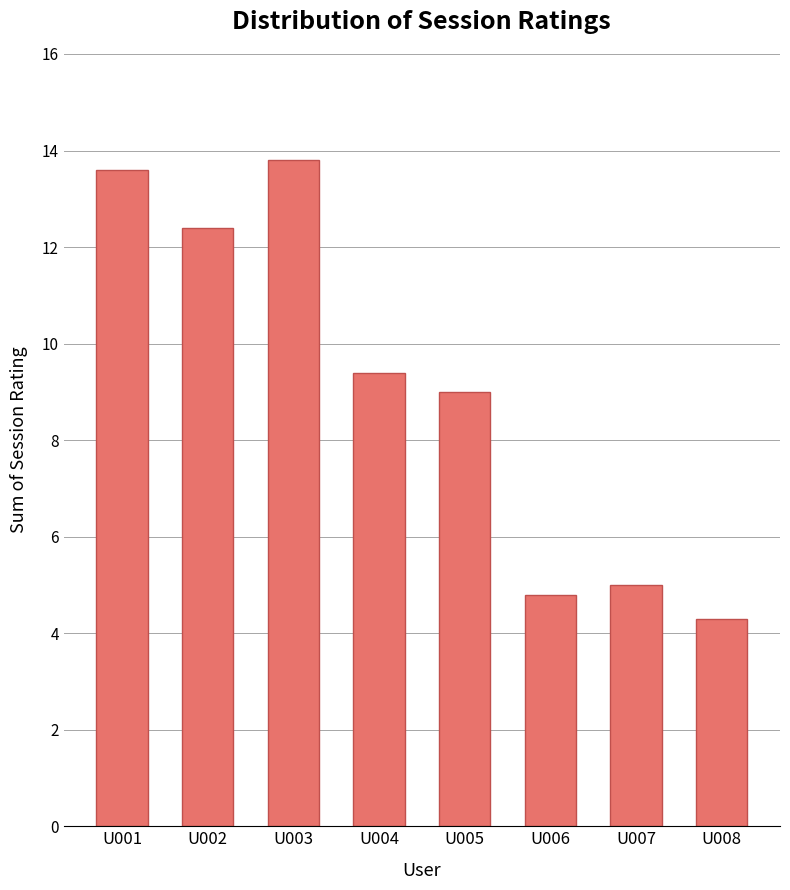

Reading right to left, transcribe all the data shown in this chart.

U008=4.3	U007=5.0	U006=4.8	U005=9.0	U004=9.4	U003=13.8	U002=12.4	U001=13.6